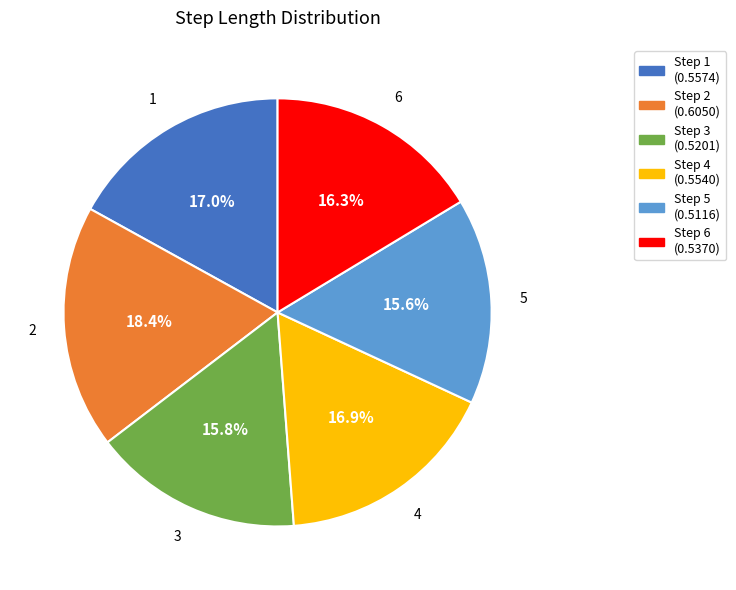

Is the sum of Step 1 (0.5574) and Step 4 (0.5540) greater than half?

No